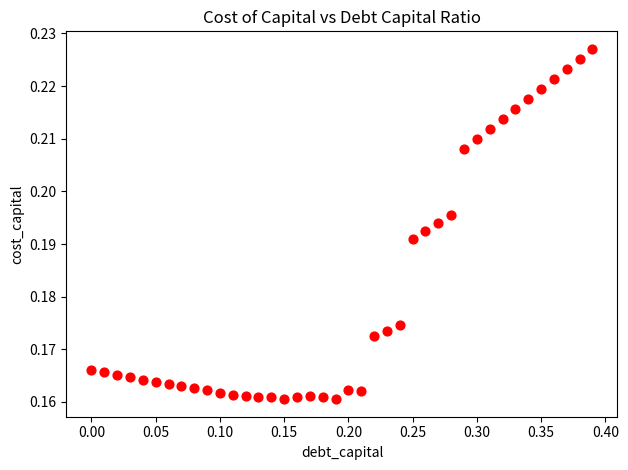

What is the range of X values (max minus min)?

0.4